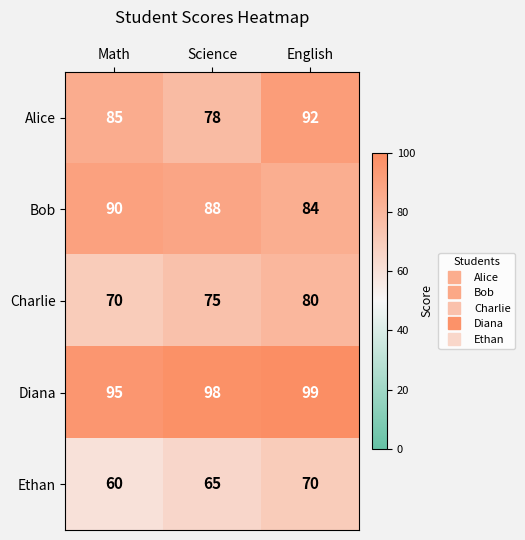

At how many categories does at least one series exceed 87?

3